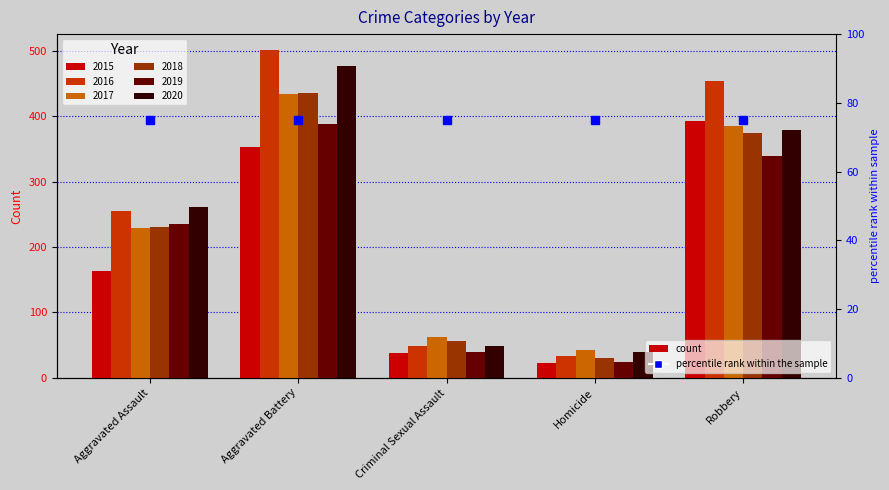

At which category does the chart reach its peak across all series?

Aggravated Battery